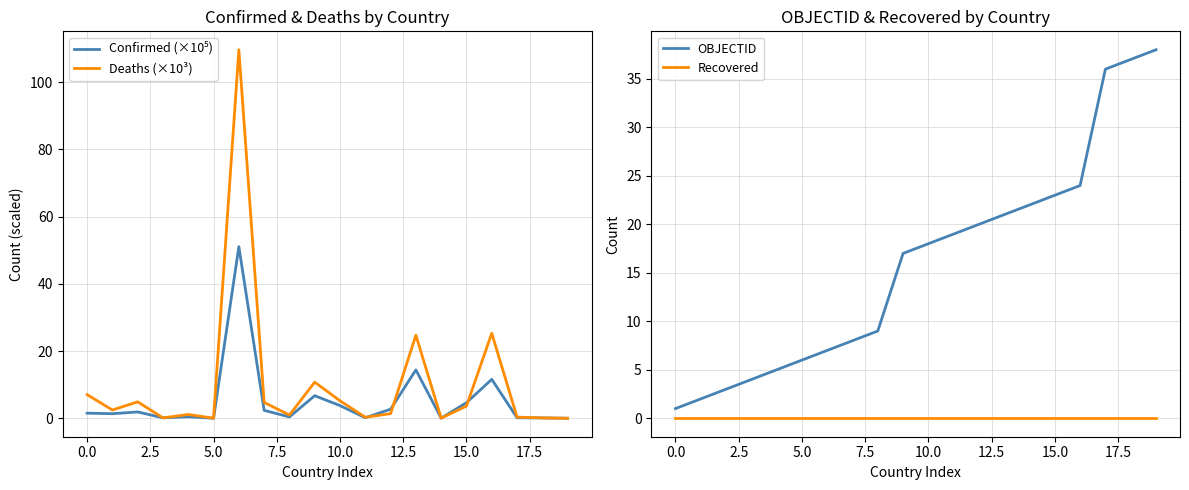

What is the maximum value for Deaths (×10³)?

109.7